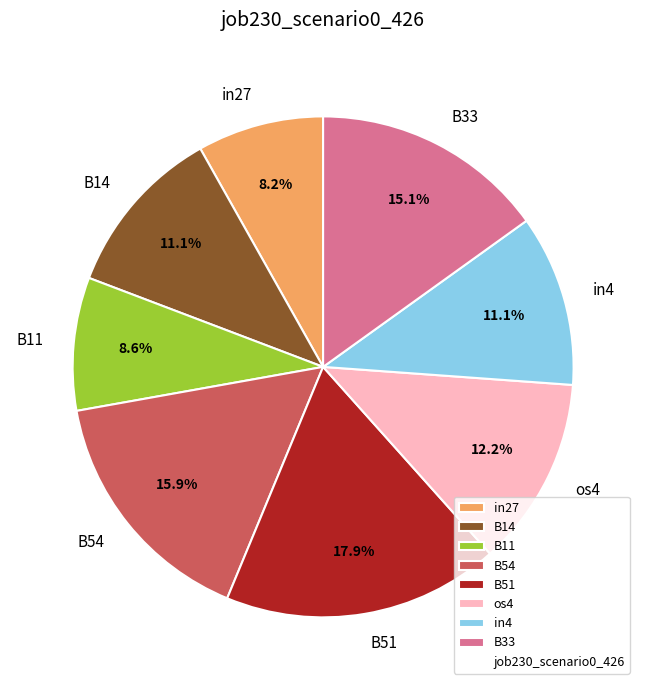

Combined, what portion of the pie is B11 and B54?

24.5%